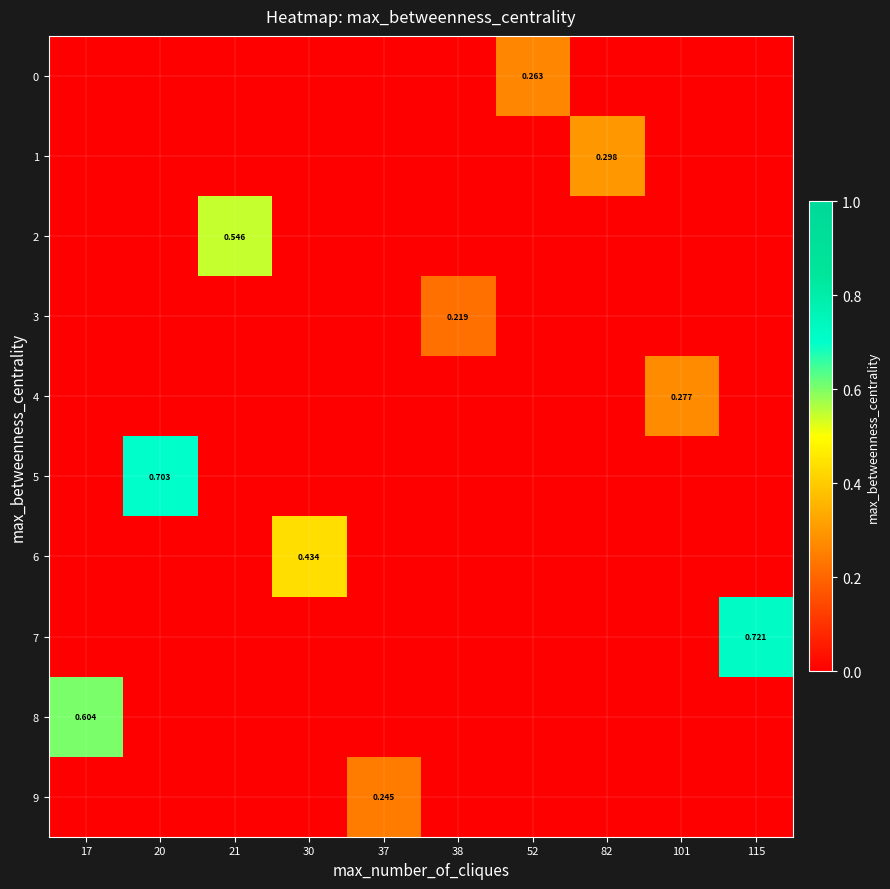

Which series has the largest range (max minus min)?

7